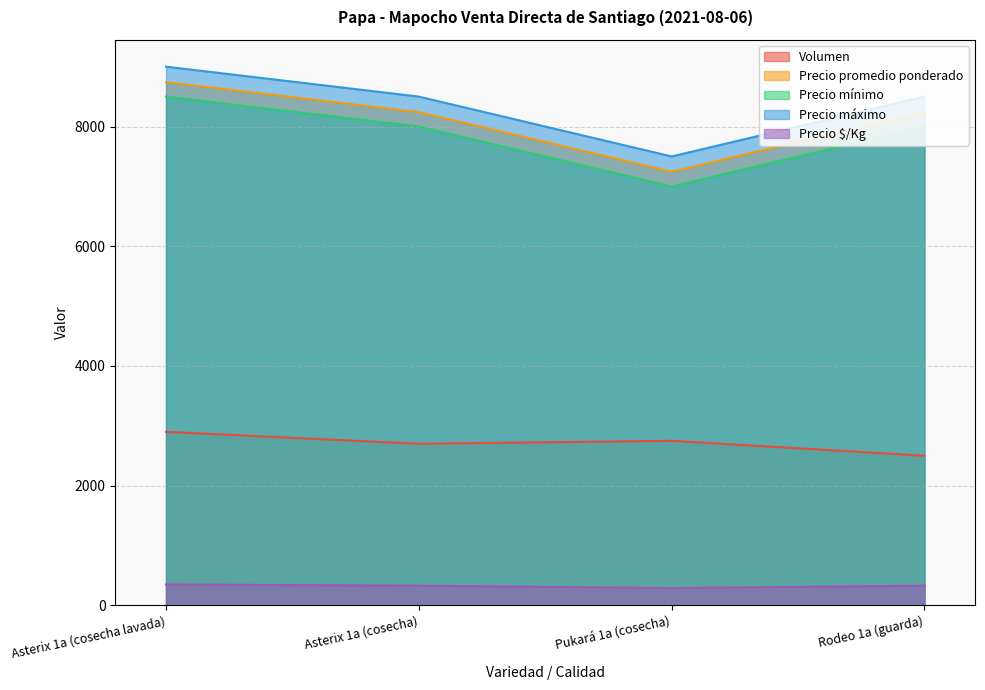

How many values in the Precio $/Kg series exceed 330?

1